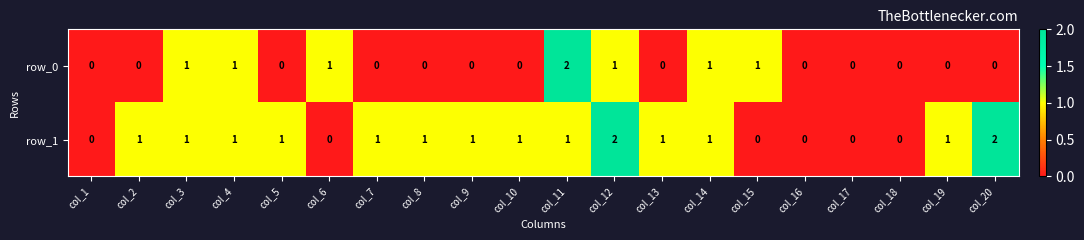

How many positive values does the row_1 series have?

14